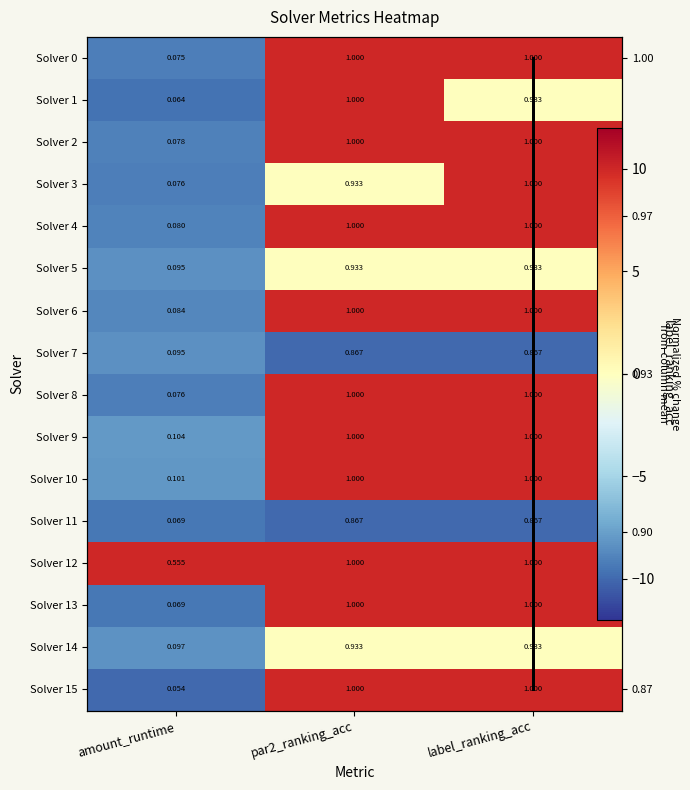

Is it true that 6 equals 10.0 at label_ranking_acc?

True